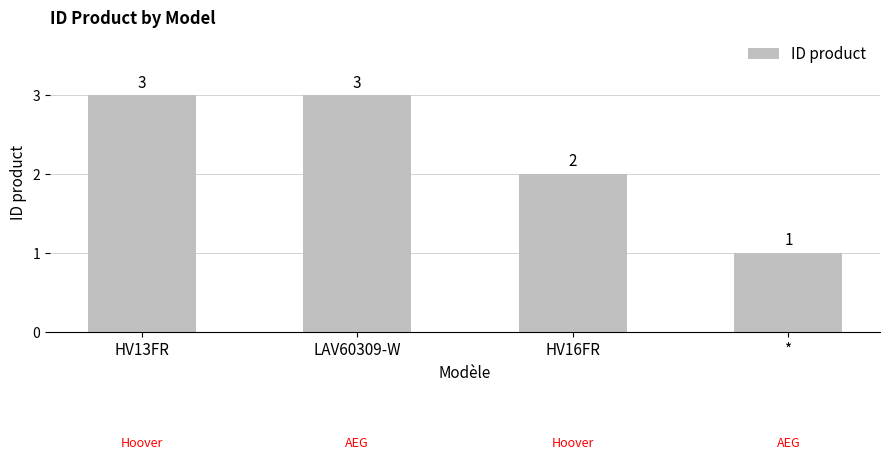

Between * and LAV60309-W, which is larger?

LAV60309-W